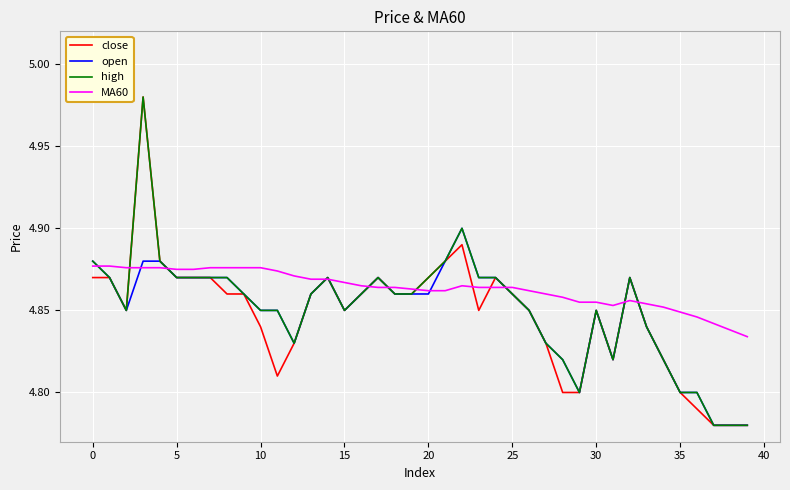

Where is high nearest to the value 4?

37